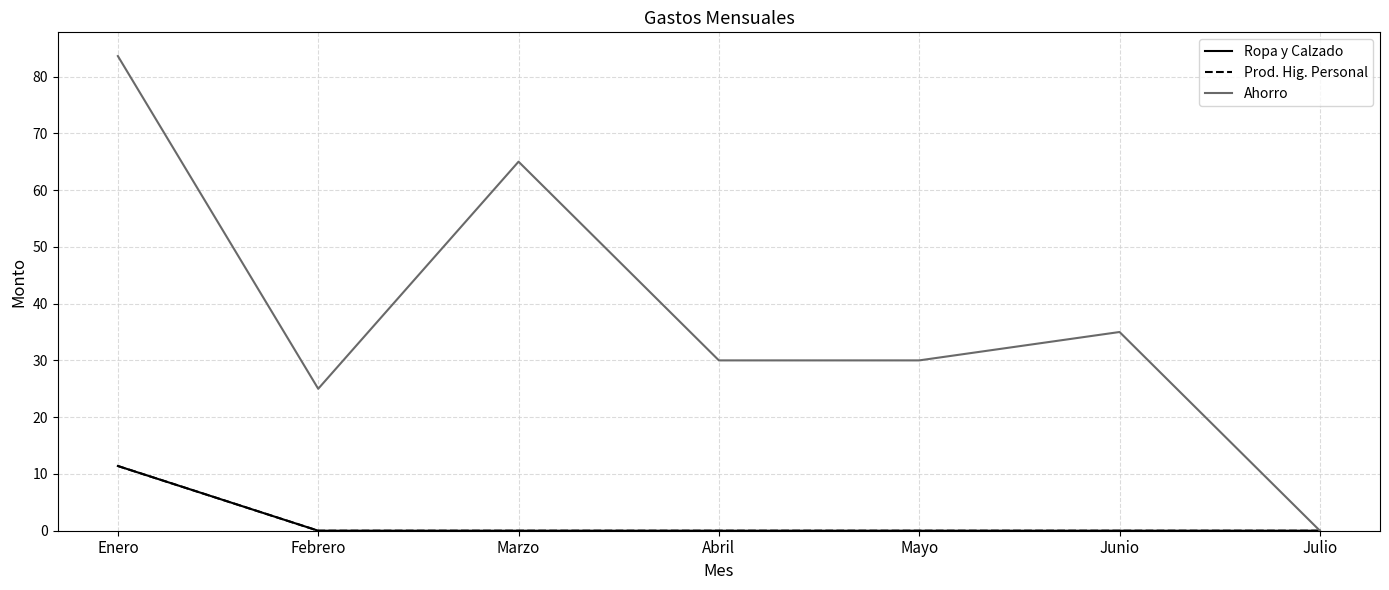

Is this an area chart (filled region under the line)?

No